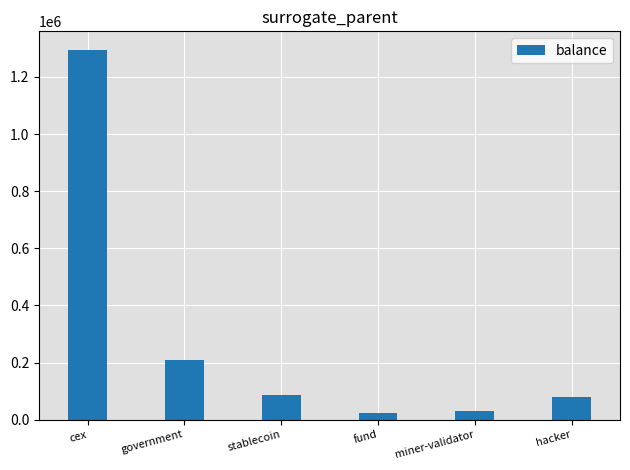

What is the change in value from stablecoin to hacker?

-6378.2